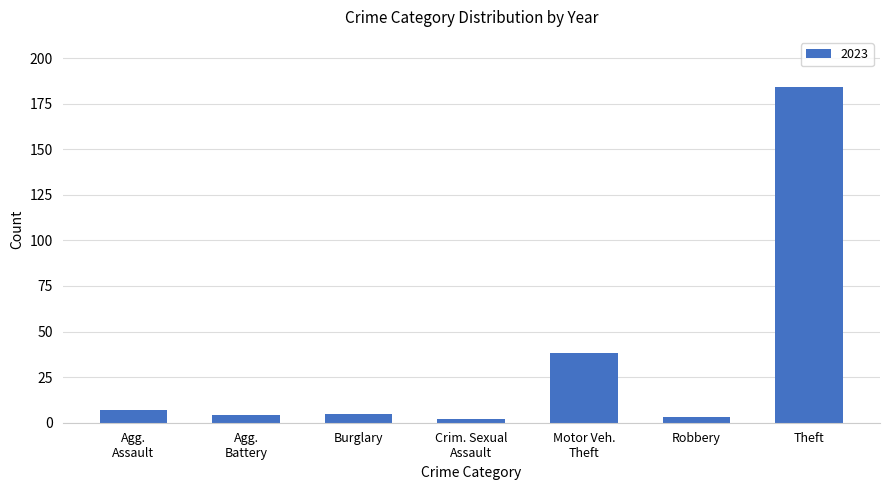

Are the bars horizontal?

No